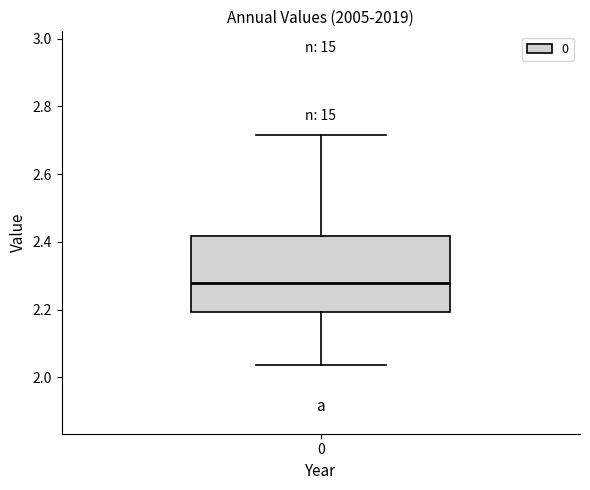

Read this box plot against the y-axis: the position of the median line, the range covered by the box, and the ends of both whiskers. The values are not printed on the chart, so give them approximately, as read against the axis.

median 2.28, box 2.20 to 2.42, whiskers 2.04 to 2.72